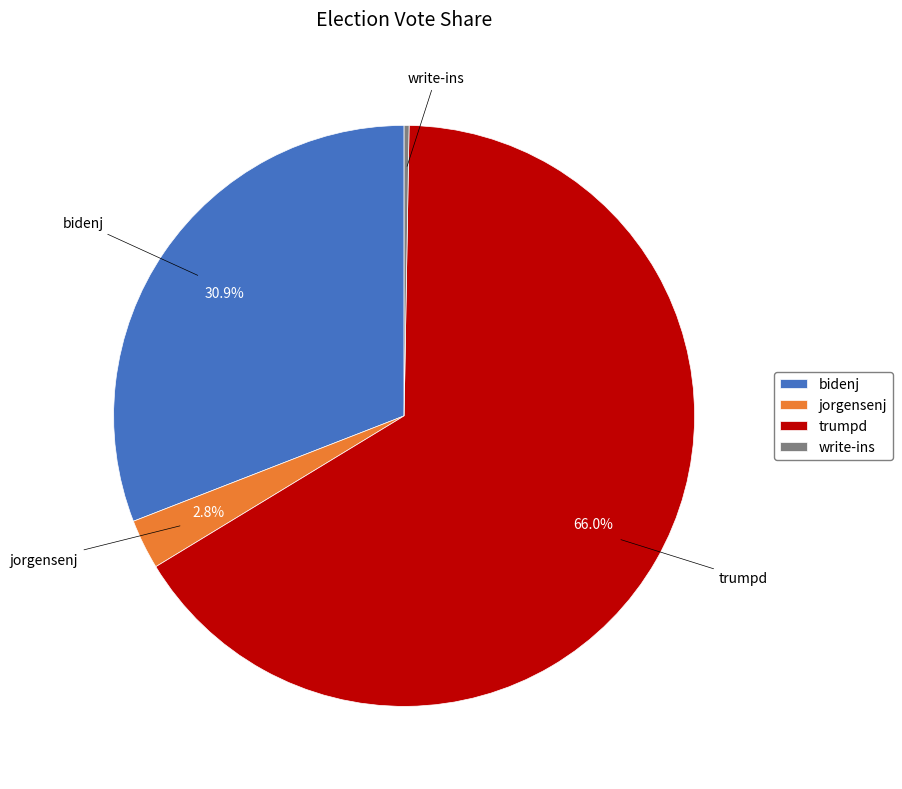

What portion of the pie excludes trumpd?

34.0%